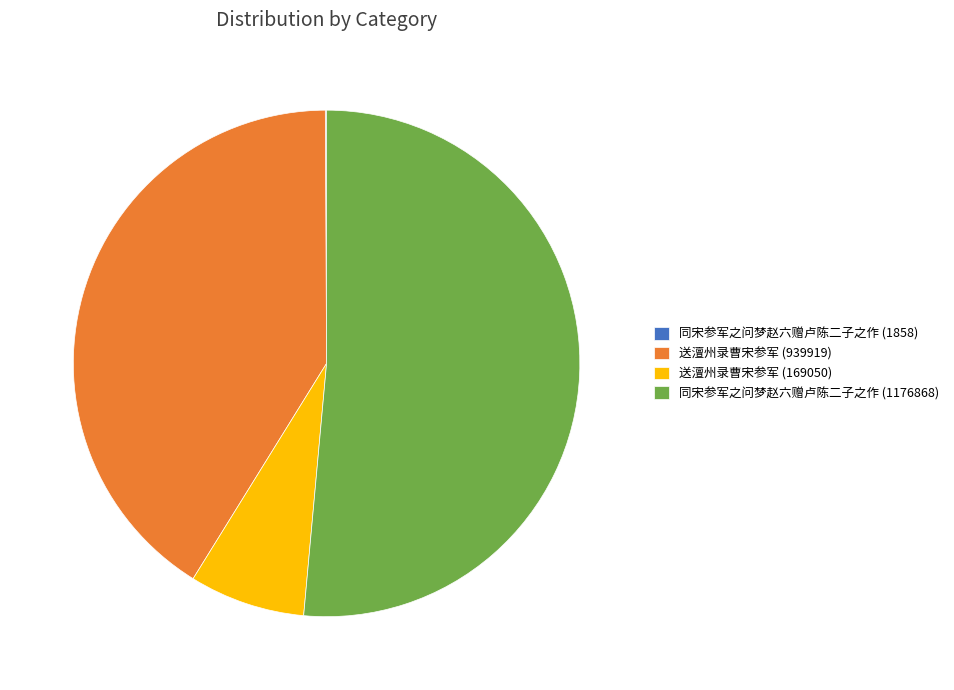

Is 同宋参军之问梦赵六赠卢陈二子之作 (1176868) the majority of the pie?

Yes